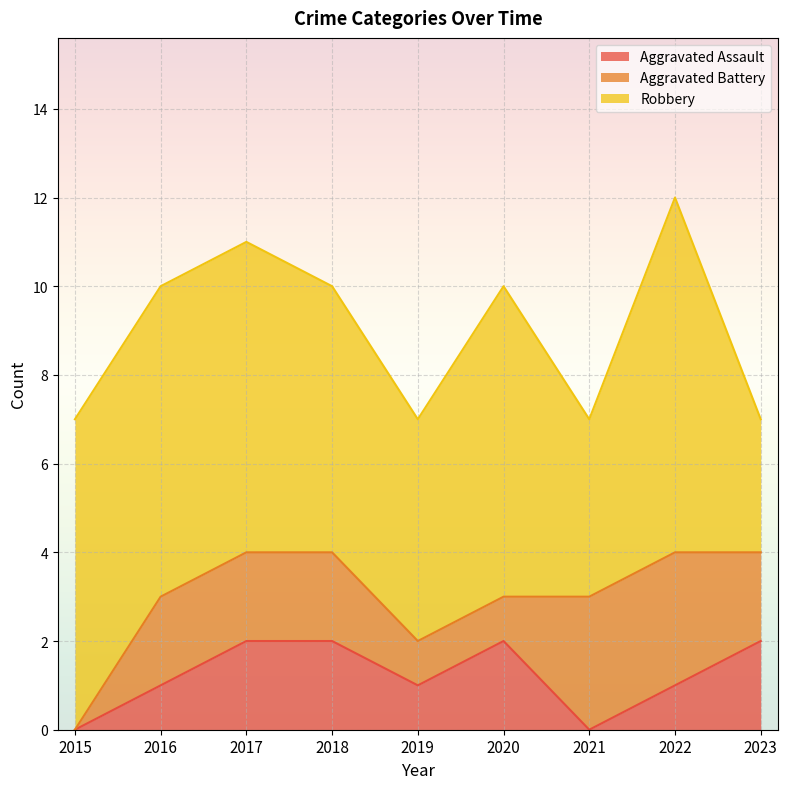

Reading left to right, transcribe all the data shown in this chart.

Aggravated Assault: 2015=0	2016=1	2017=2	2018=2	2019=1	2020=2	2021=0	2022=1	2023=2
Aggravated Battery: 2015=0	2016=2	2017=2	2018=2	2019=1	2020=1	2021=3	2022=3	2023=2
Robbery: 2015=7	2016=7	2017=7	2018=6	2019=5	2020=7	2021=4	2022=8	2023=3